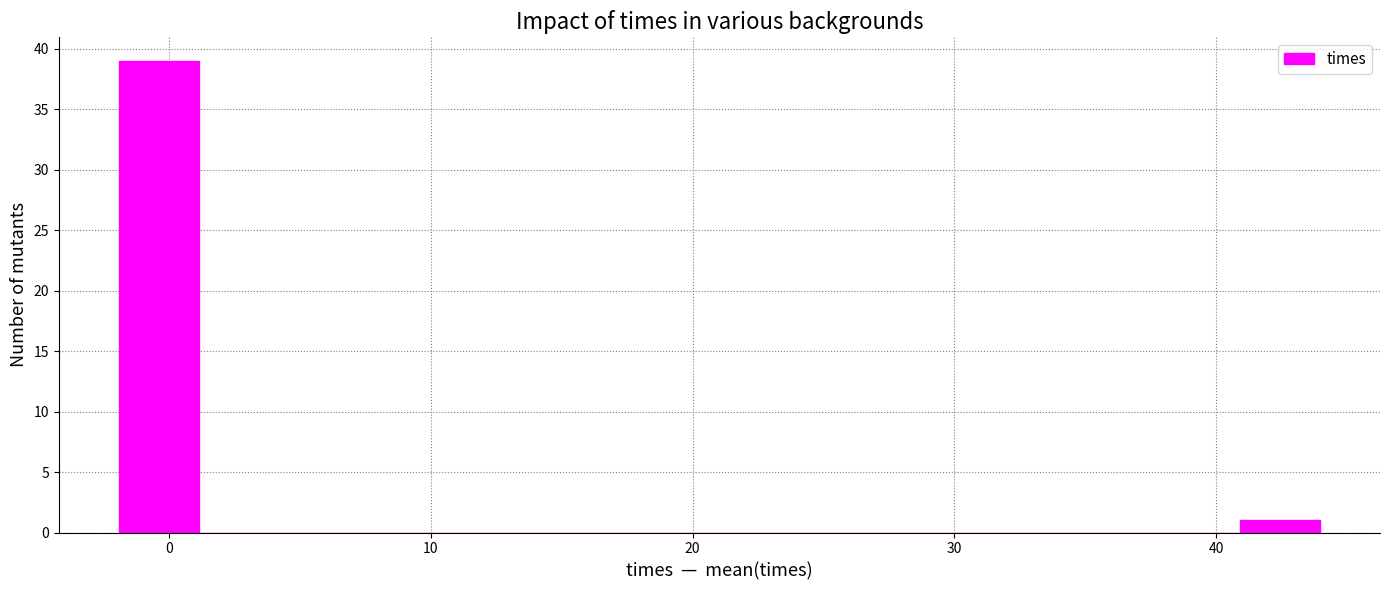

Around what value on the x-axis is the tallest bar? Give the approximate position of its centre, as read against the axis.

0